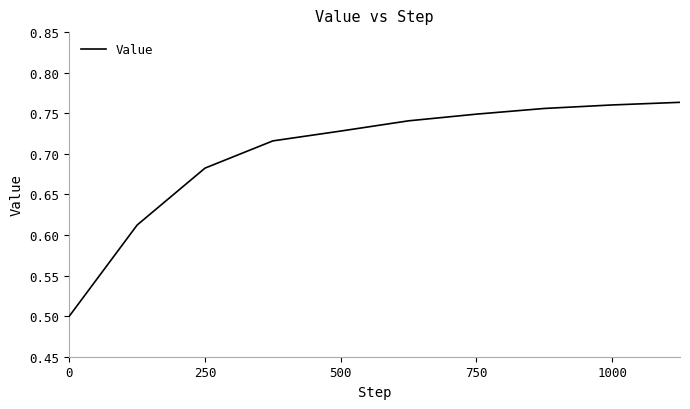

What is the difference between the maximum and minimum values?

0.3